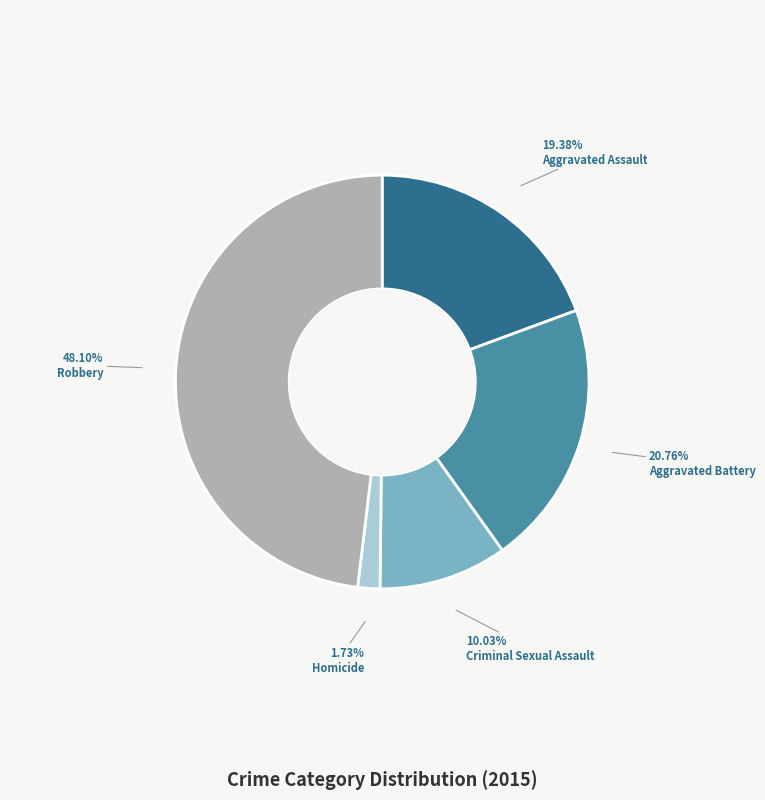

What is the ratio of the value at Aggravated Assault to the value at Homicide?

11.2